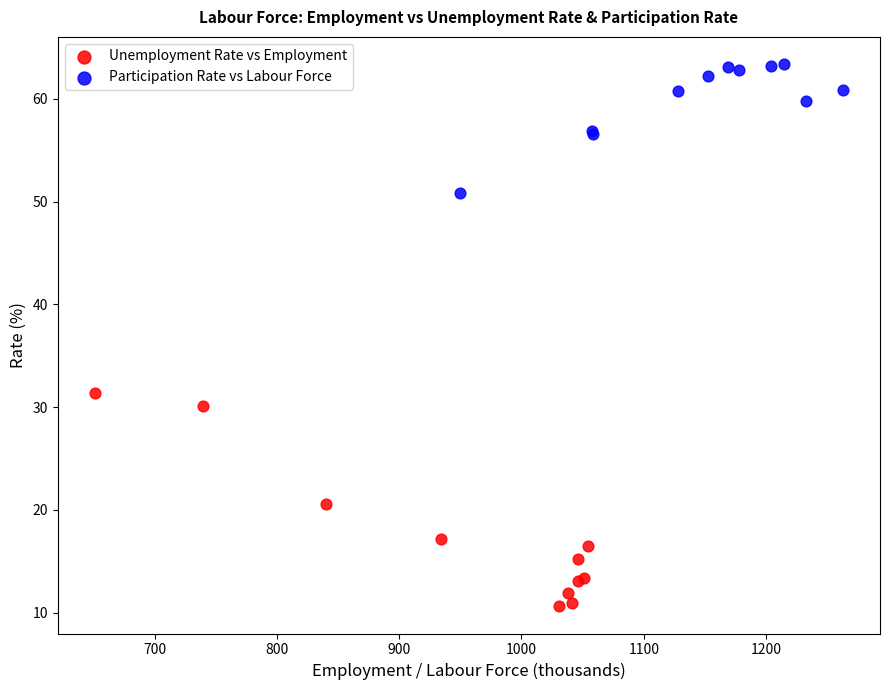

Which series contains the lowest Y value?

Unemployment Rate vs Employment